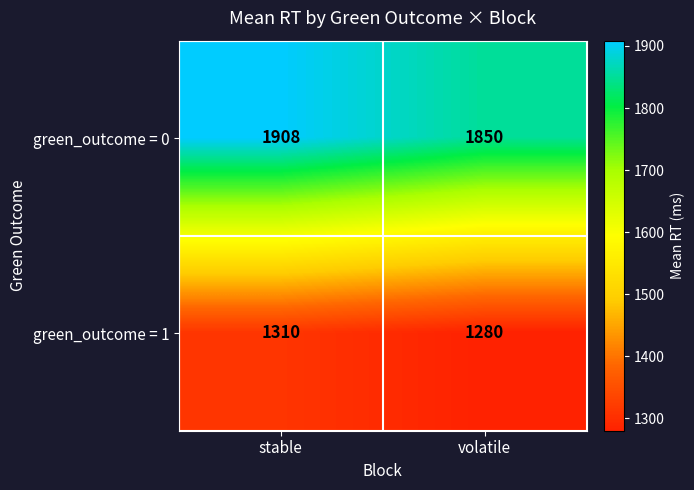

Reading right to left, extract all data points from this chart.

green_outcome = 0: 1850	1908
green_outcome = 1: 1280	1310